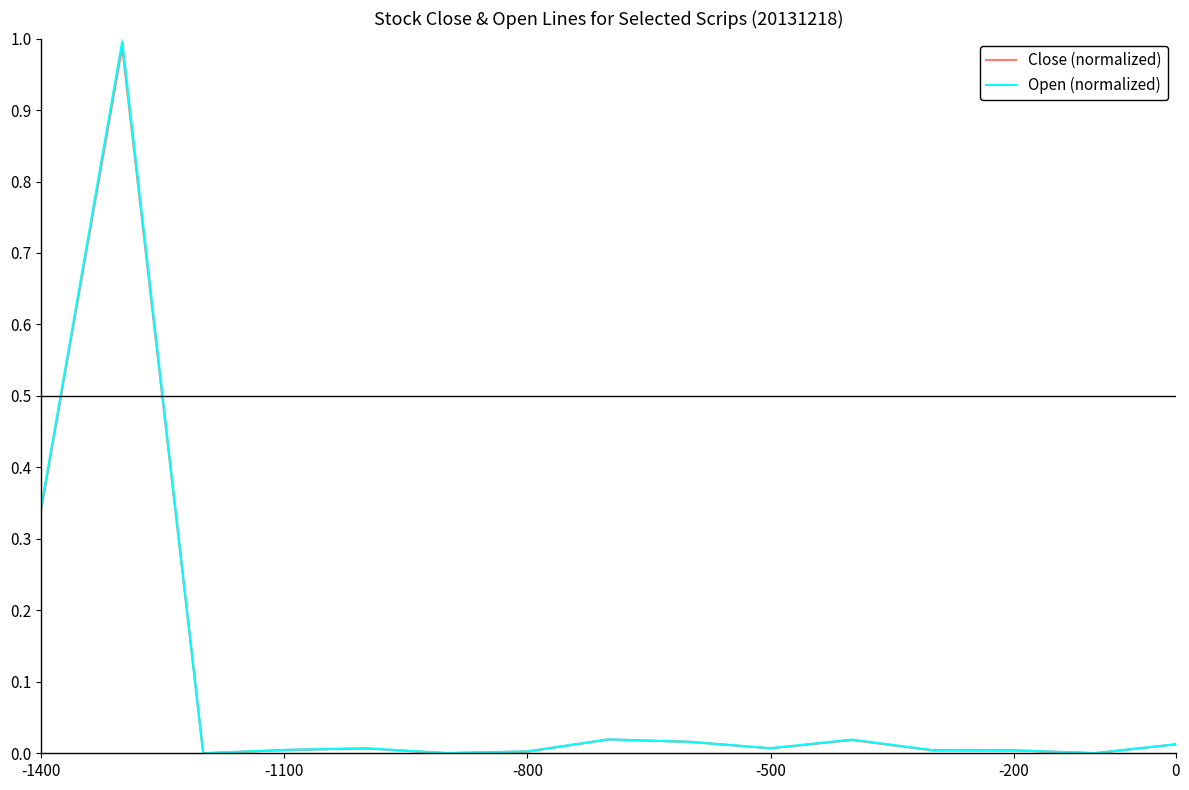

What value does the Open (normalized) series have at -1400?

0.3